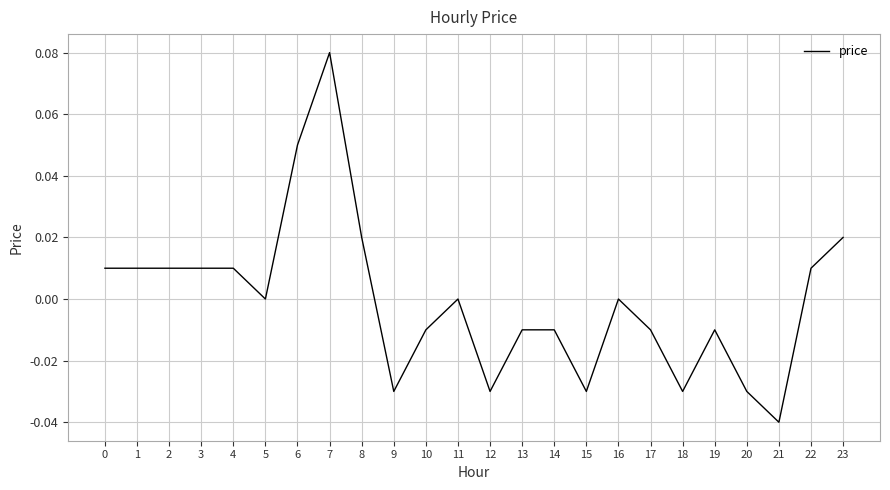

Which label corresponds to the smallest value in the chart?

21